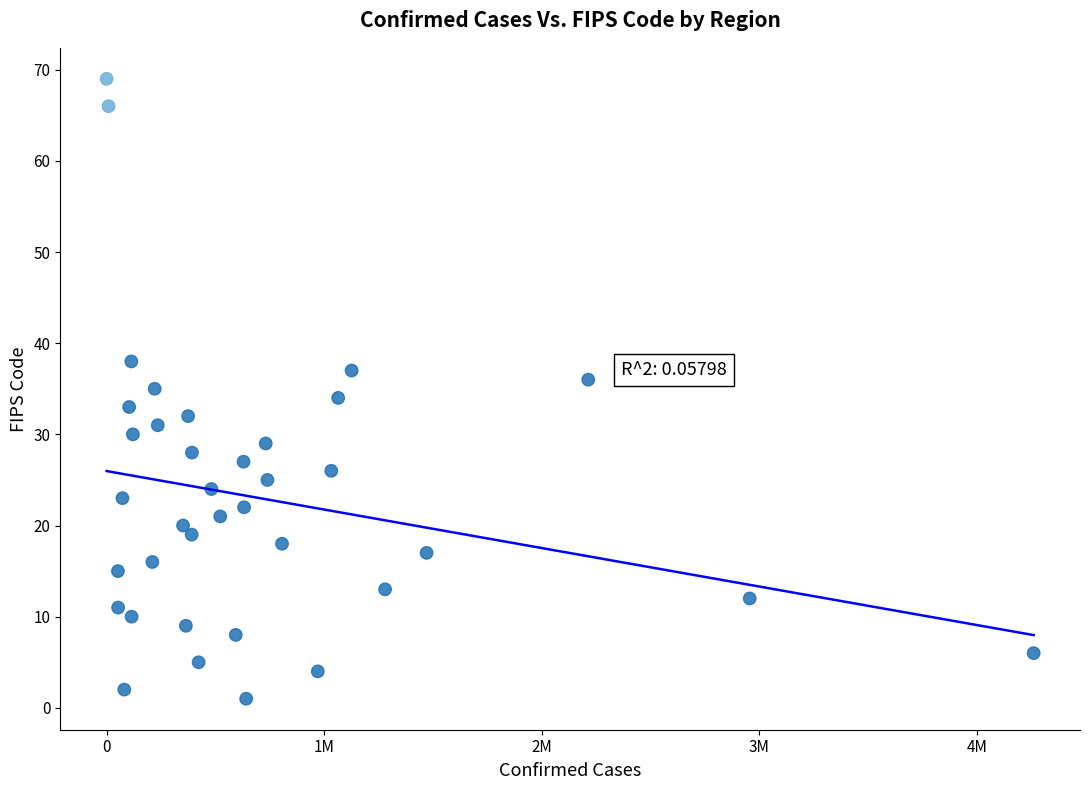

What is the range of X values (max minus min)?

4259696